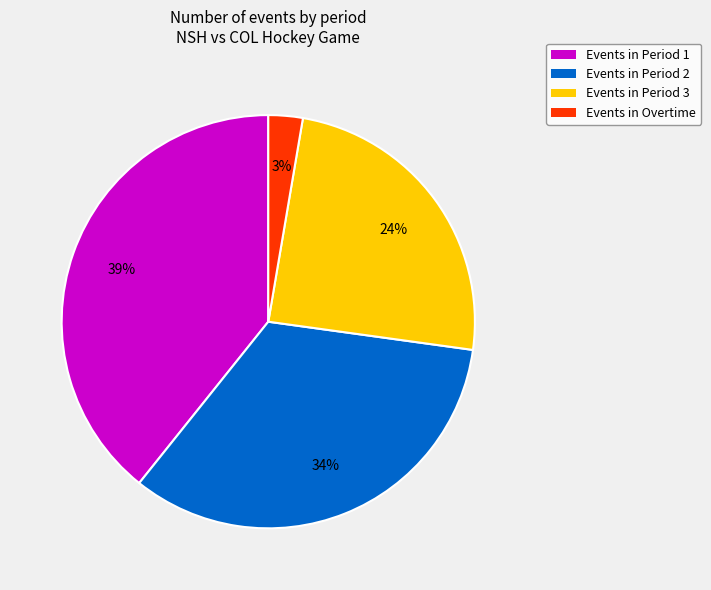

Rank the categories by value from lowest to highest.

Events in Overtime, Events in Period 3, Events in Period 2, Events in Period 1